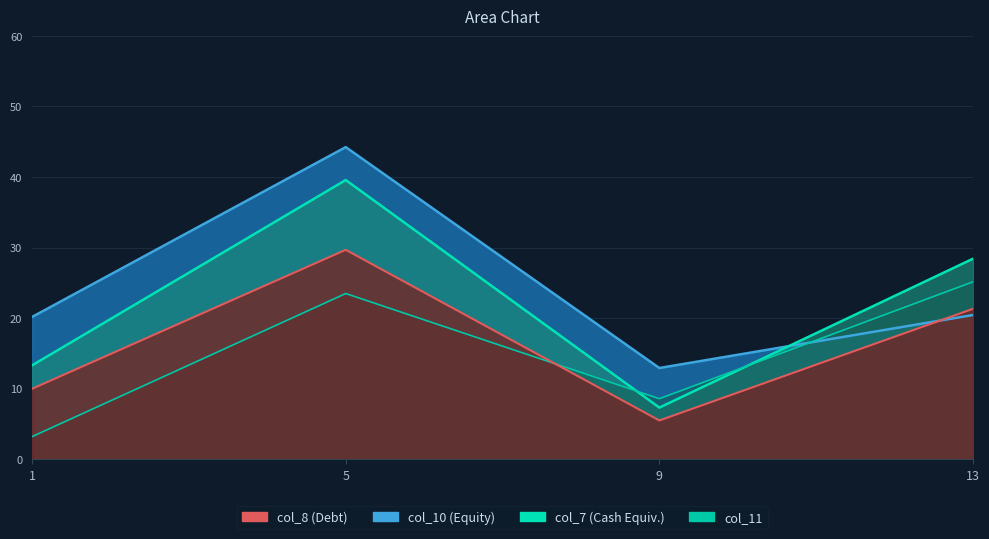

What is the value of the col_11 point at the 2nd from the left?

23.5